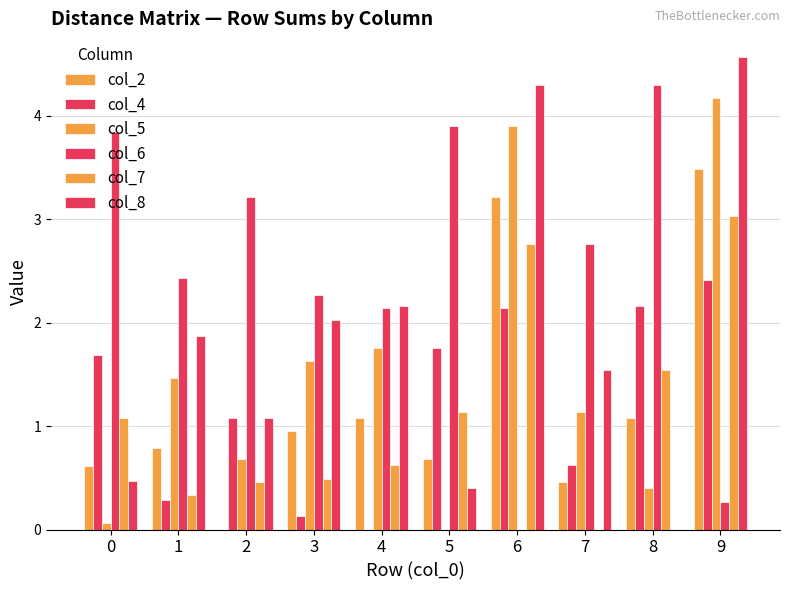

Are the bars horizontal?

No